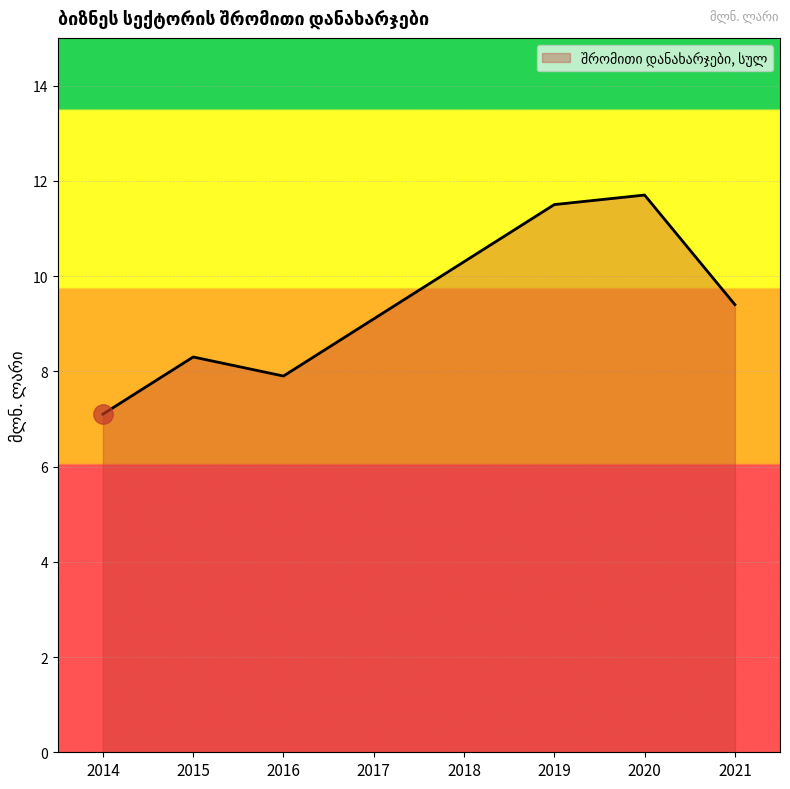

What is the change in value from 2018 to 2021?

-0.9